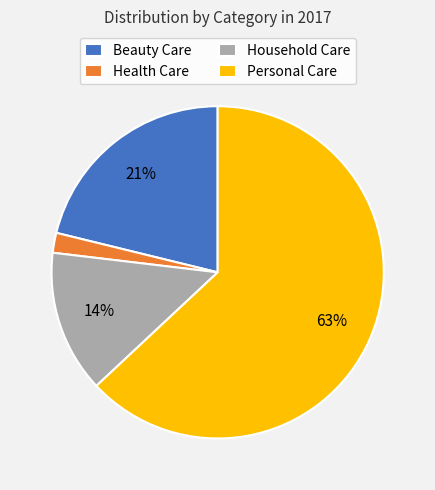

Is the sum of Beauty Care and Household Care greater than half?

No